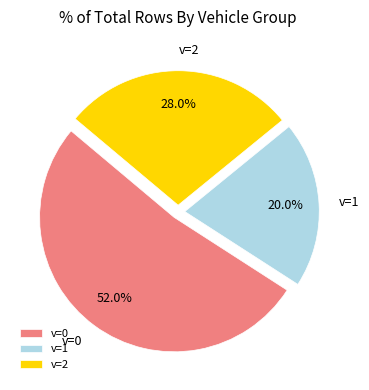

Rank the categories by value from lowest to highest.

v=1, v=2, v=0